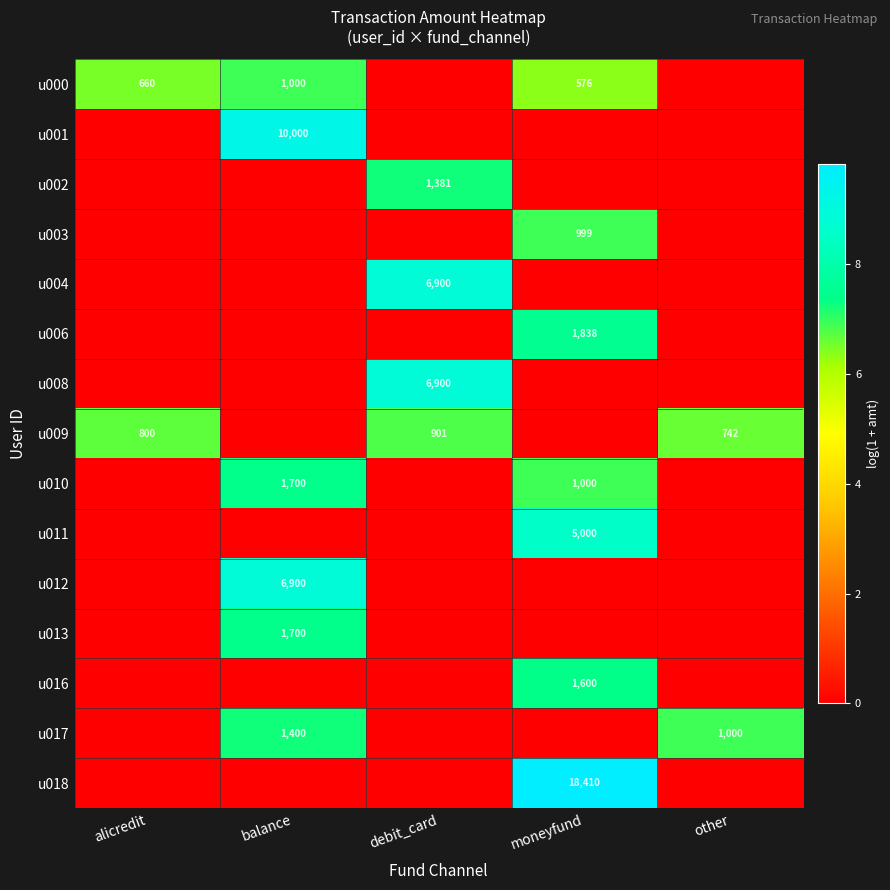

How many data points does each series have?

5